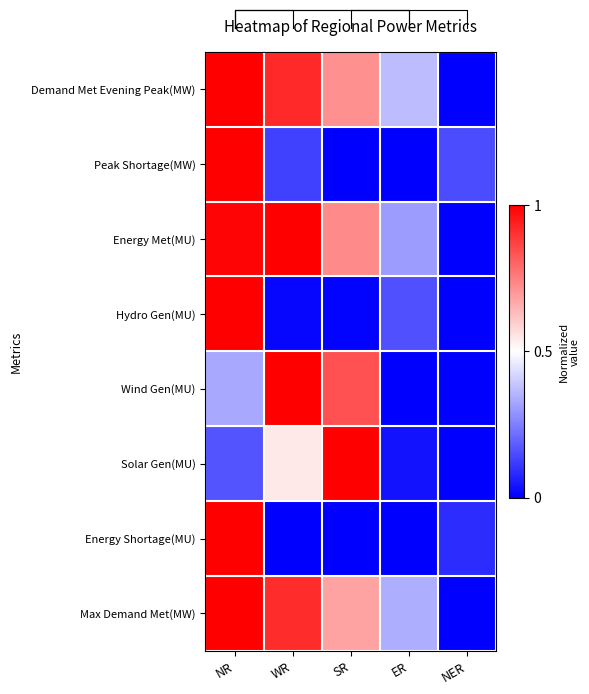

Which series has the widest spread of values?

Demand Met Evening Peak(MW)